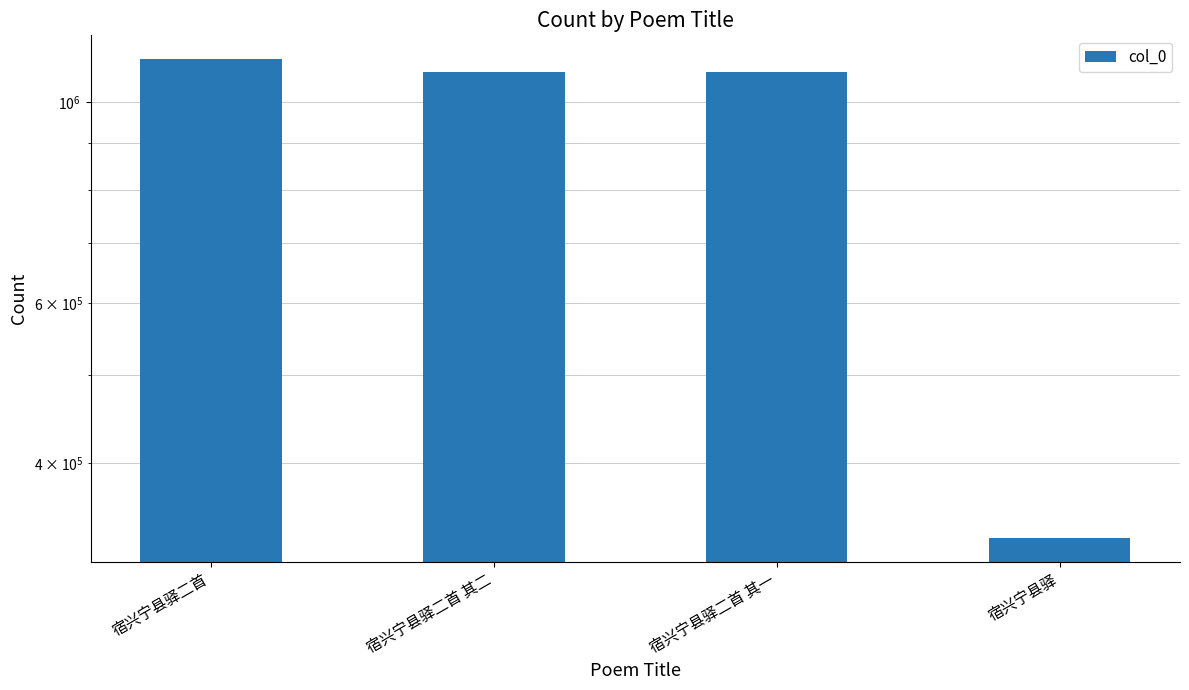

What is the difference between the second highest and minimum values?

746956